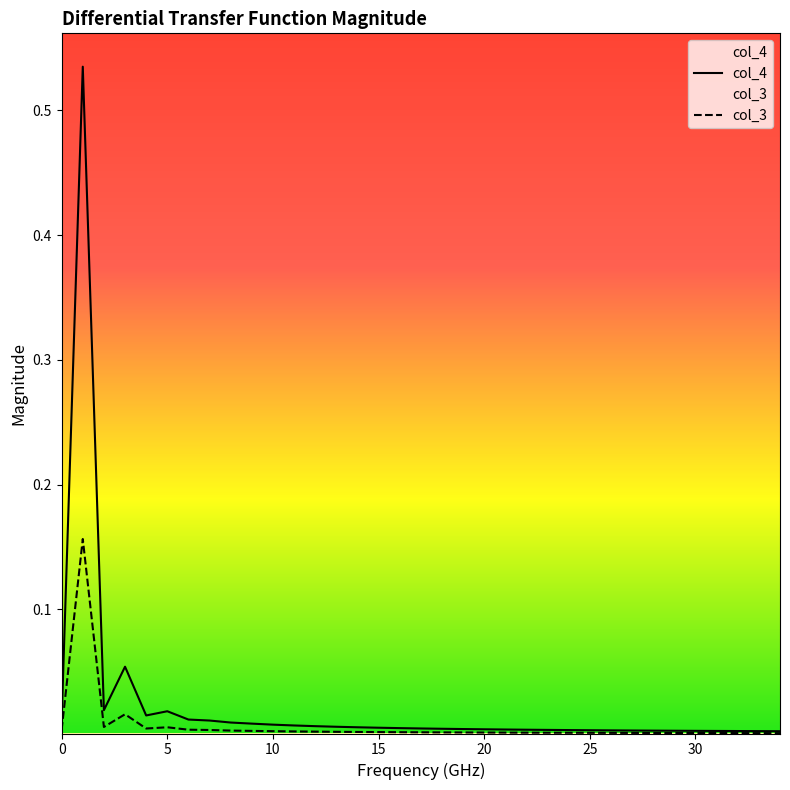

Where is col_3 nearest to the value 0?

34